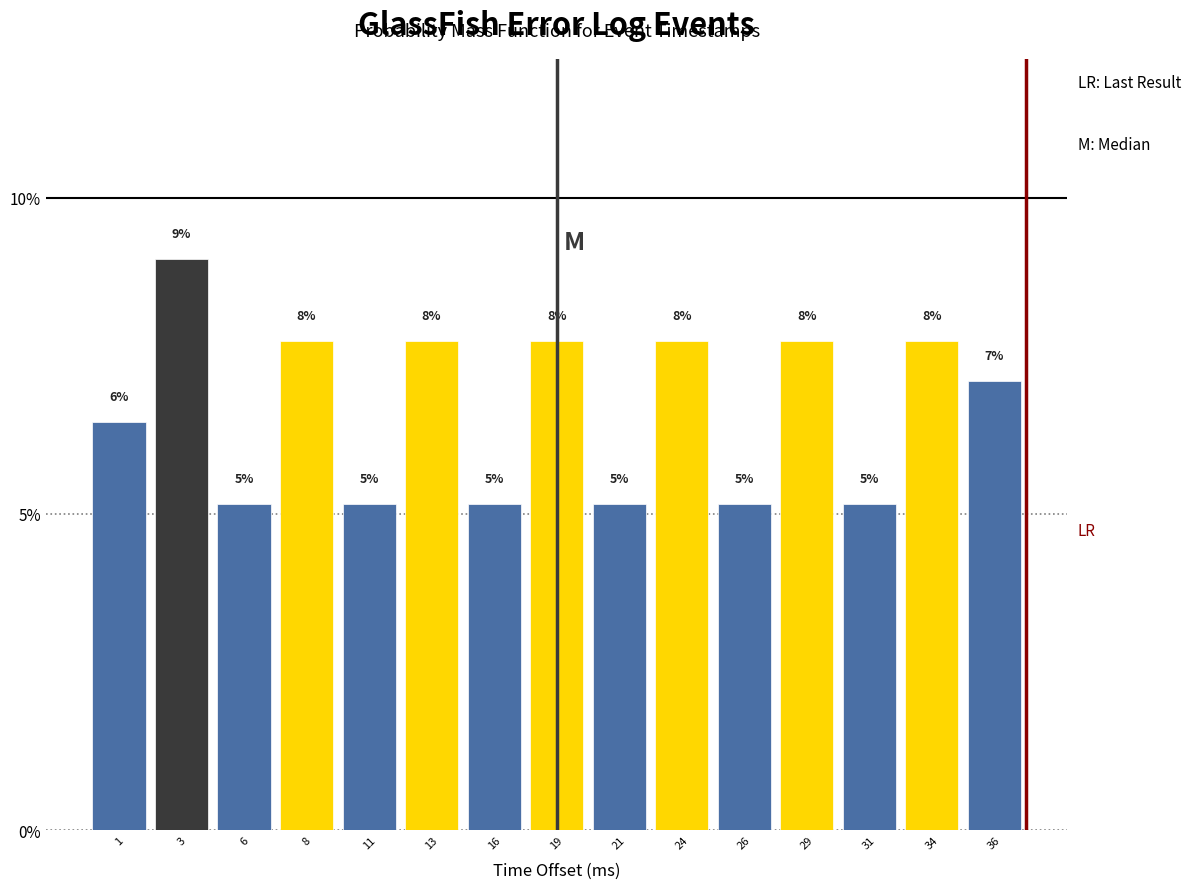

How many bars are there in total?

15